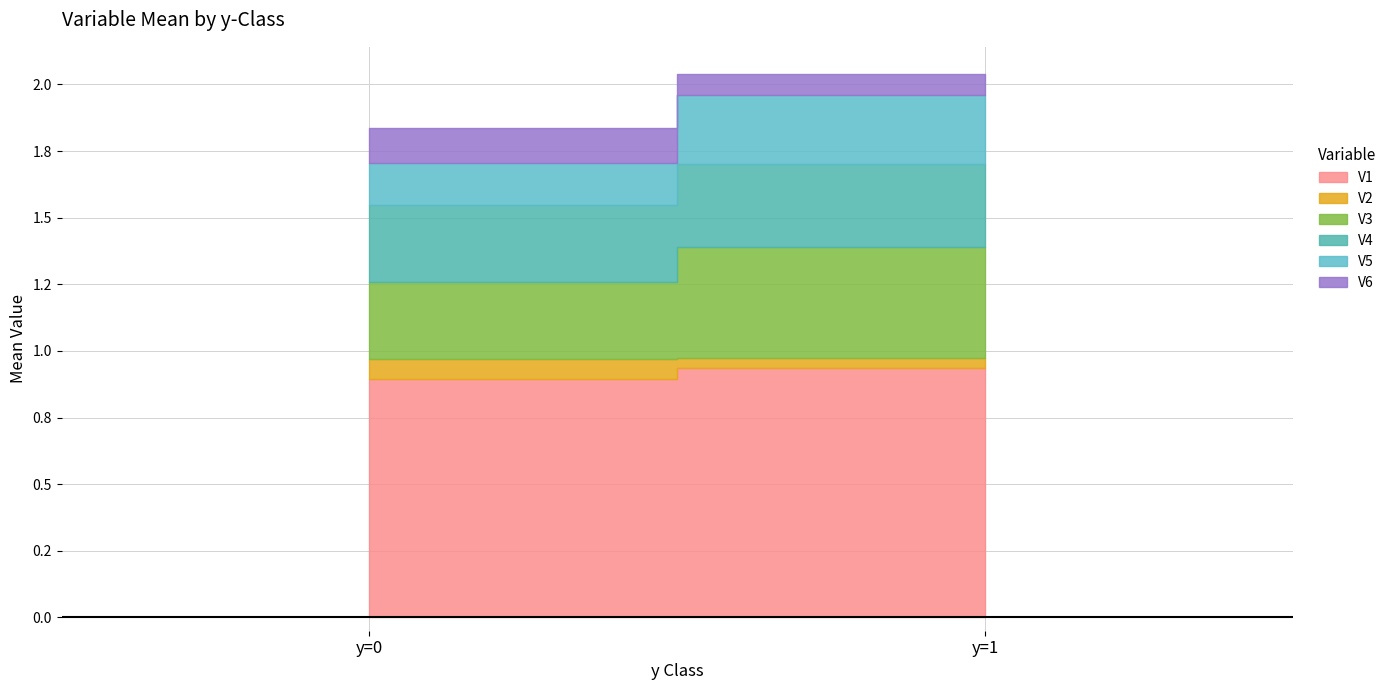

List the labels in order of V1 value, smallest first.

y=0, y=1